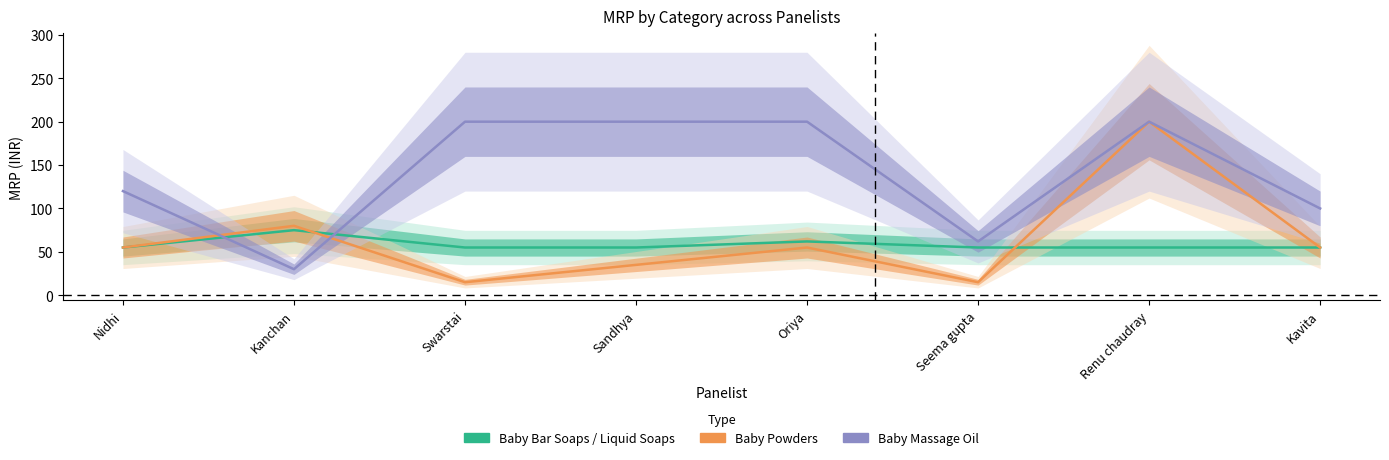

What is the total value across all series at Kavita?

210